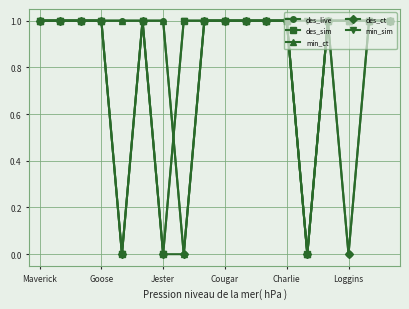

What is the value of the min_ct point at the 16th from the left?

1